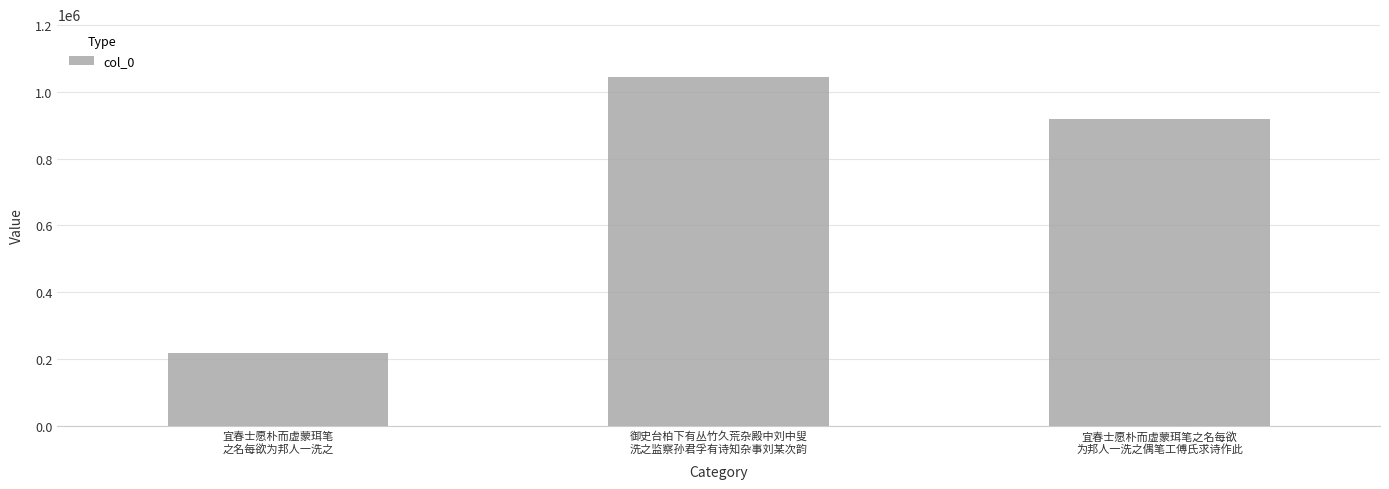

At which label is the value closest to 632580?

宜春士愿朴而虚蒙珥笔之名每欲
为邦人一洗之偶笔工傅氏求诗作此